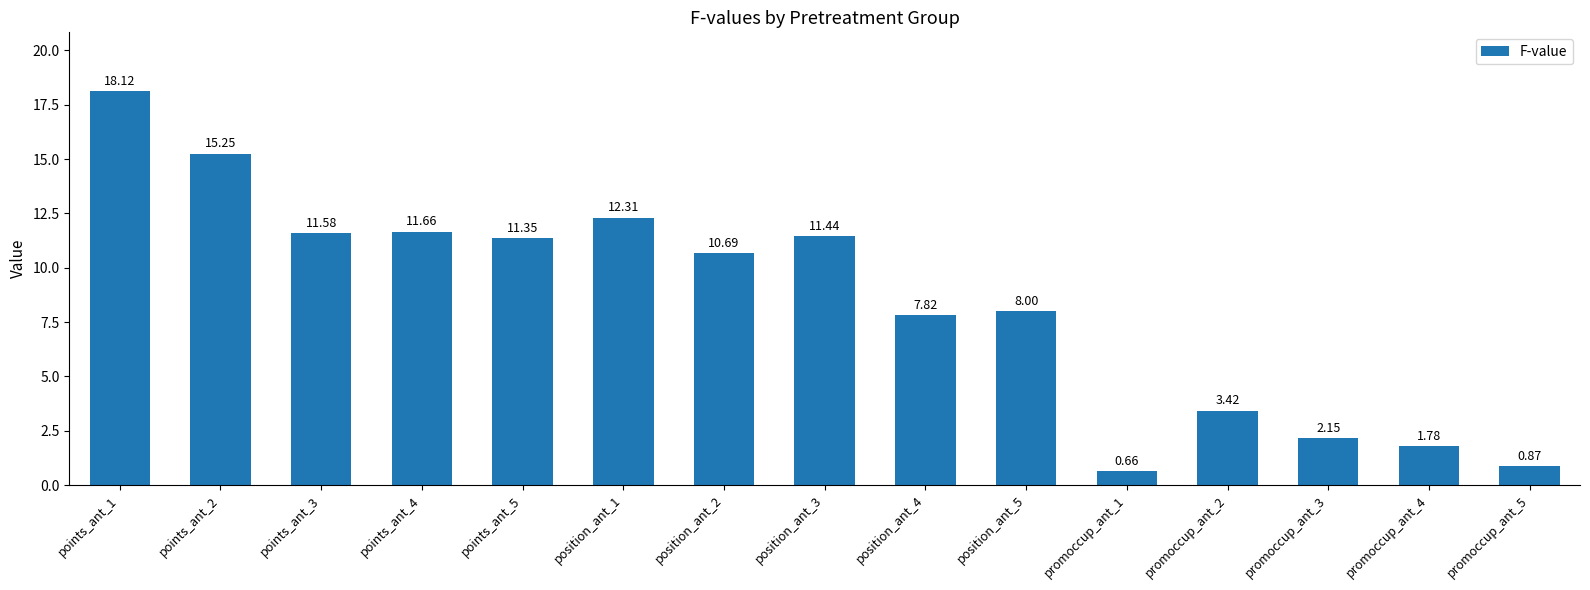

What is the label of the 6th bar from the left?

position_ant_1